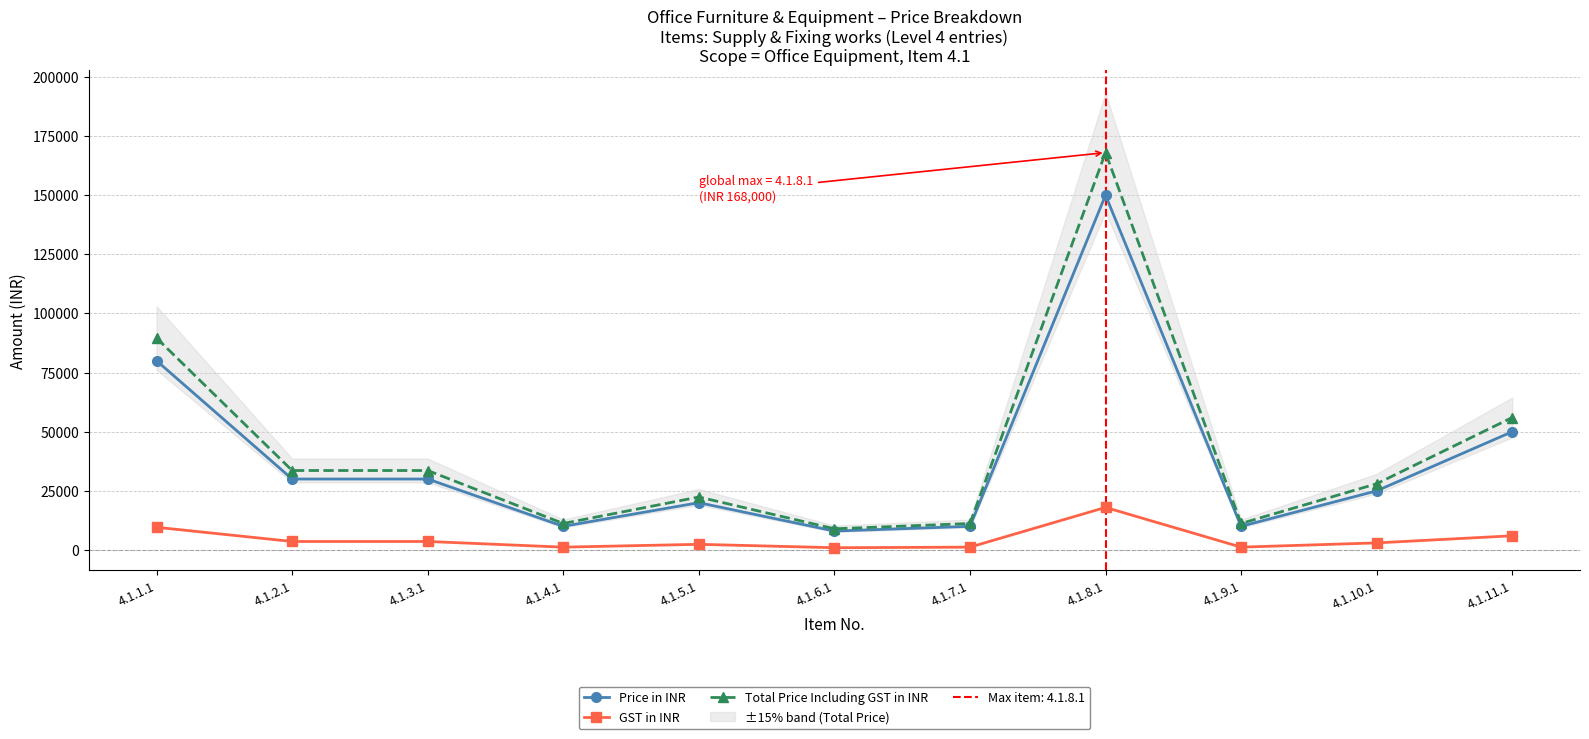

What is the difference between the Price in INR values at 4.1.9.1 and 4.1.10.1?

15000